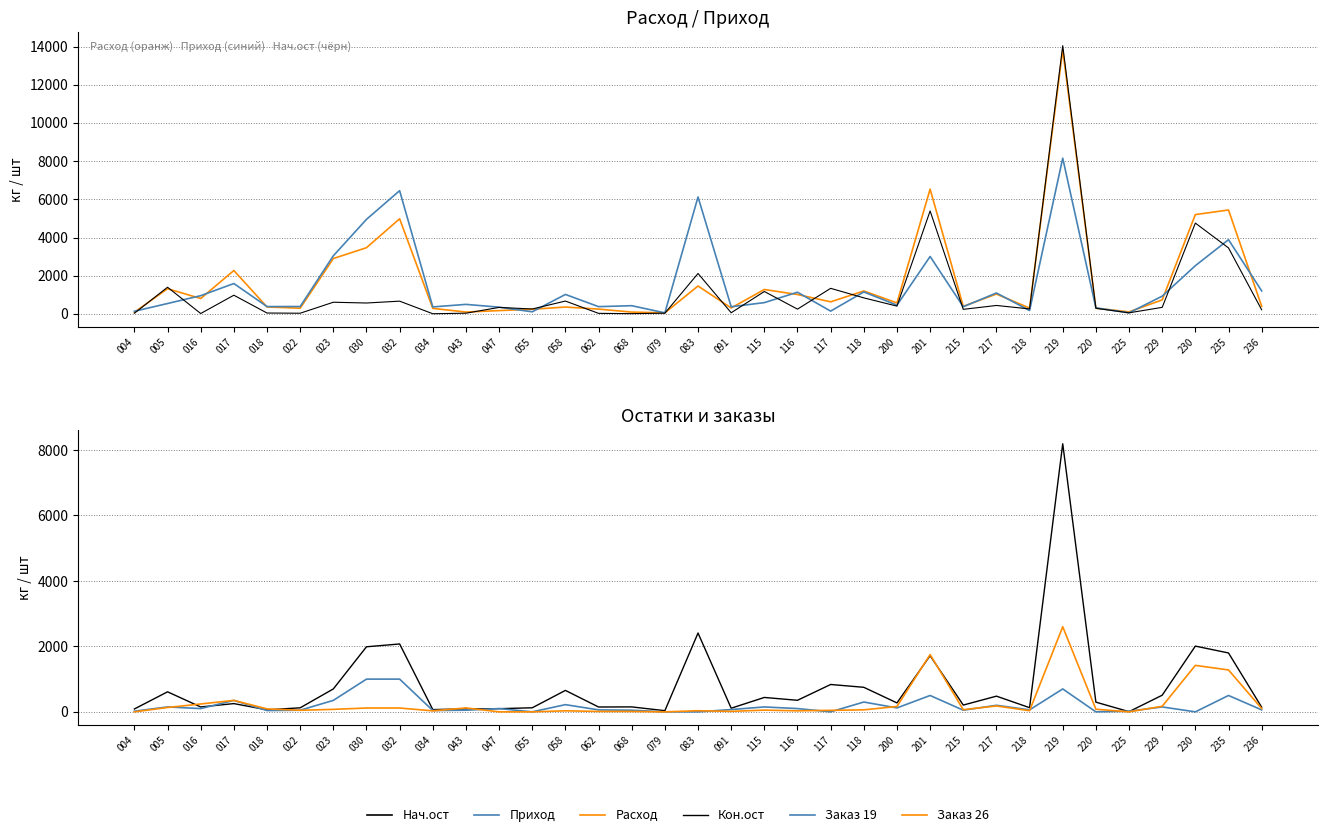

How many lines are shown in the chart?

6